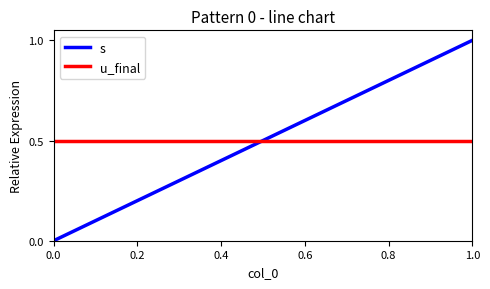

Rank the series by their maximum value, from lowest to highest.

u_final, s